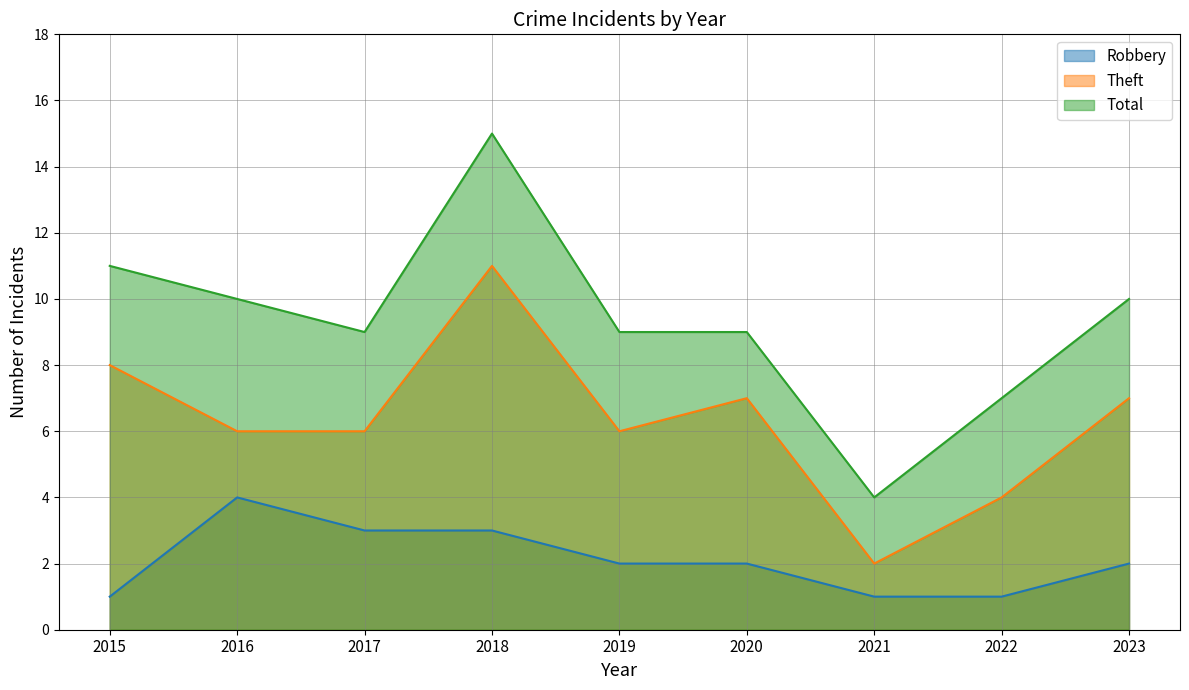

What is the value of the Theft point at the 1st from the left?

8